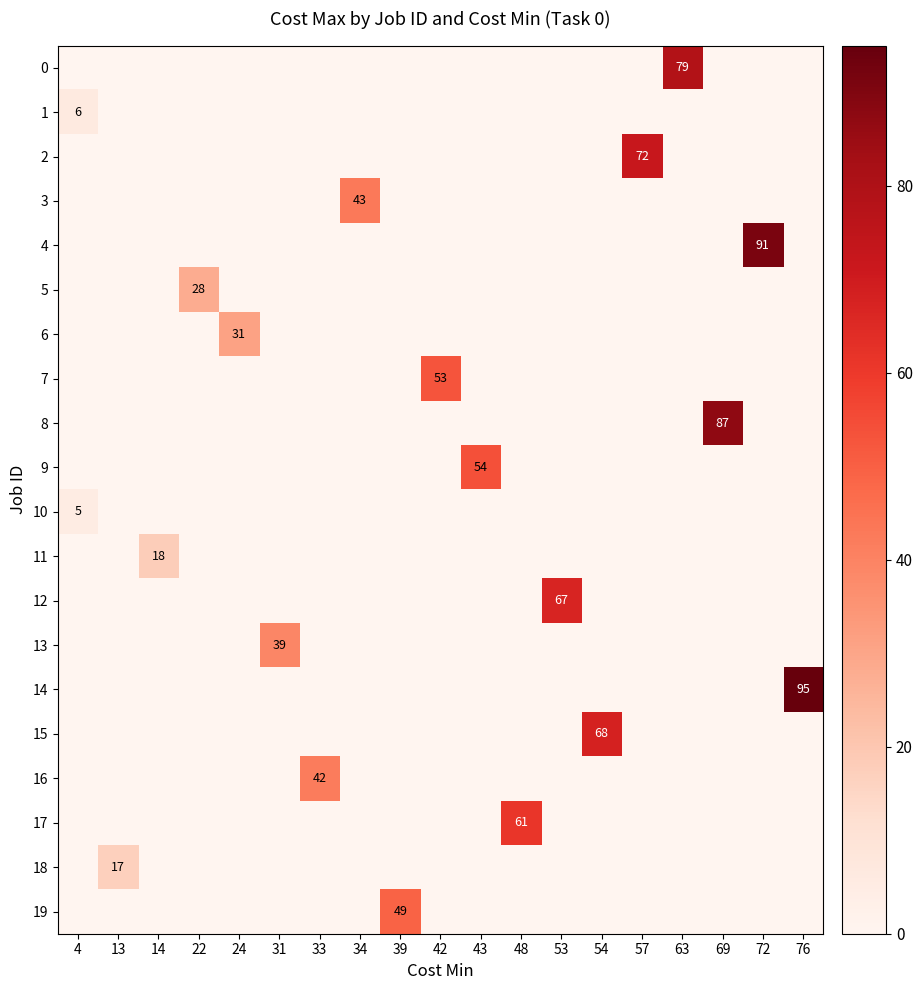

Reading right to left, extract all data points from this chart.

row_0: 76=0	72=0	69=0	63=79	57=0	54=0	53=0	48=0	43=0	42=0	39=0	34=0	33=0	31=0	24=0	22=0	14=0	13=0	4=0
row_1: 76=0	72=0	69=0	63=0	57=0	54=0	53=0	48=0	43=0	42=0	39=0	34=0	33=0	31=0	24=0	22=0	14=0	13=0	4=6
row_2: 76=0	72=0	69=0	63=0	57=72	54=0	53=0	48=0	43=0	42=0	39=0	34=0	33=0	31=0	24=0	22=0	14=0	13=0	4=0
row_3: 76=0	72=0	69=0	63=0	57=0	54=0	53=0	48=0	43=0	42=0	39=0	34=43	33=0	31=0	24=0	22=0	14=0	13=0	4=0
row_4: 76=0	72=91	69=0	63=0	57=0	54=0	53=0	48=0	43=0	42=0	39=0	34=0	33=0	31=0	24=0	22=0	14=0	13=0	4=0
row_5: 76=0	72=0	69=0	63=0	57=0	54=0	53=0	48=0	43=0	42=0	39=0	34=0	33=0	31=0	24=0	22=28	14=0	13=0	4=0
row_6: 76=0	72=0	69=0	63=0	57=0	54=0	53=0	48=0	43=0	42=0	39=0	34=0	33=0	31=0	24=31	22=0	14=0	13=0	4=0
row_7: 76=0	72=0	69=0	63=0	57=0	54=0	53=0	48=0	43=0	42=53	39=0	34=0	33=0	31=0	24=0	22=0	14=0	13=0	4=0
row_8: 76=0	72=0	69=87	63=0	57=0	54=0	53=0	48=0	43=0	42=0	39=0	34=0	33=0	31=0	24=0	22=0	14=0	13=0	4=0
row_9: 76=0	72=0	69=0	63=0	57=0	54=0	53=0	48=0	43=54	42=0	39=0	34=0	33=0	31=0	24=0	22=0	14=0	13=0	4=0
row_10: 76=0	72=0	69=0	63=0	57=0	54=0	53=0	48=0	43=0	42=0	39=0	34=0	33=0	31=0	24=0	22=0	14=0	13=0	4=5
row_11: 76=0	72=0	69=0	63=0	57=0	54=0	53=0	48=0	43=0	42=0	39=0	34=0	33=0	31=0	24=0	22=0	14=18	13=0	4=0
row_12: 76=0	72=0	69=0	63=0	57=0	54=0	53=67	48=0	43=0	42=0	39=0	34=0	33=0	31=0	24=0	22=0	14=0	13=0	4=0
row_13: 76=0	72=0	69=0	63=0	57=0	54=0	53=0	48=0	43=0	42=0	39=0	34=0	33=0	31=39	24=0	22=0	14=0	13=0	4=0
row_14: 76=95	72=0	69=0	63=0	57=0	54=0	53=0	48=0	43=0	42=0	39=0	34=0	33=0	31=0	24=0	22=0	14=0	13=0	4=0
row_15: 76=0	72=0	69=0	63=0	57=0	54=68	53=0	48=0	43=0	42=0	39=0	34=0	33=0	31=0	24=0	22=0	14=0	13=0	4=0
row_16: 76=0	72=0	69=0	63=0	57=0	54=0	53=0	48=0	43=0	42=0	39=0	34=0	33=42	31=0	24=0	22=0	14=0	13=0	4=0
row_17: 76=0	72=0	69=0	63=0	57=0	54=0	53=0	48=61	43=0	42=0	39=0	34=0	33=0	31=0	24=0	22=0	14=0	13=0	4=0
row_18: 76=0	72=0	69=0	63=0	57=0	54=0	53=0	48=0	43=0	42=0	39=0	34=0	33=0	31=0	24=0	22=0	14=0	13=17	4=0
row_19: 76=0	72=0	69=0	63=0	57=0	54=0	53=0	48=0	43=0	42=0	39=49	34=0	33=0	31=0	24=0	22=0	14=0	13=0	4=0